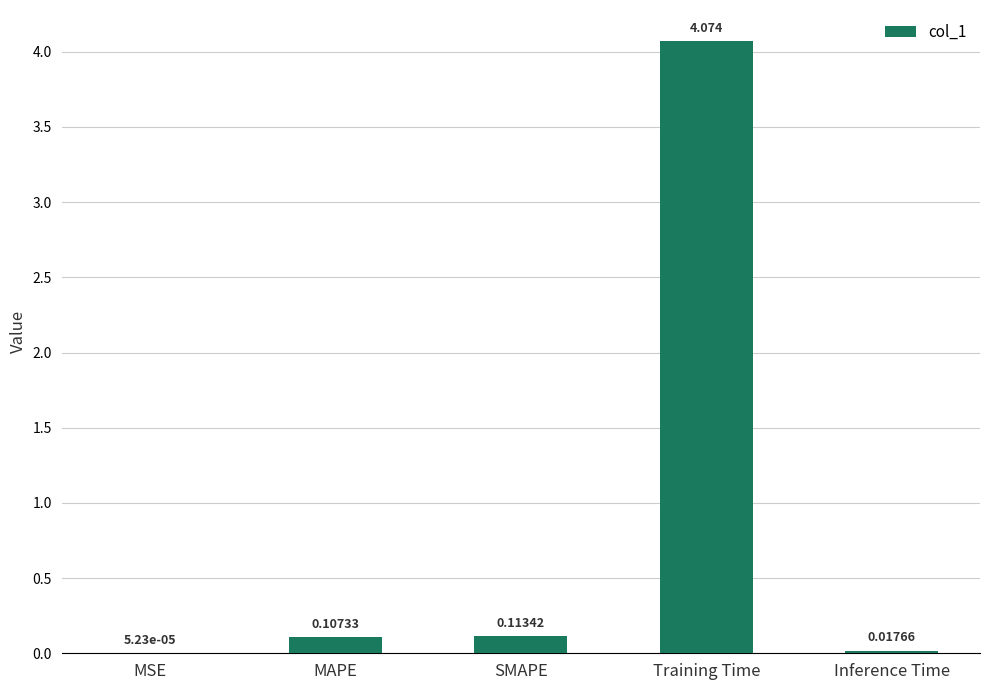

Which label corresponds to the largest value in the chart?

Training Time